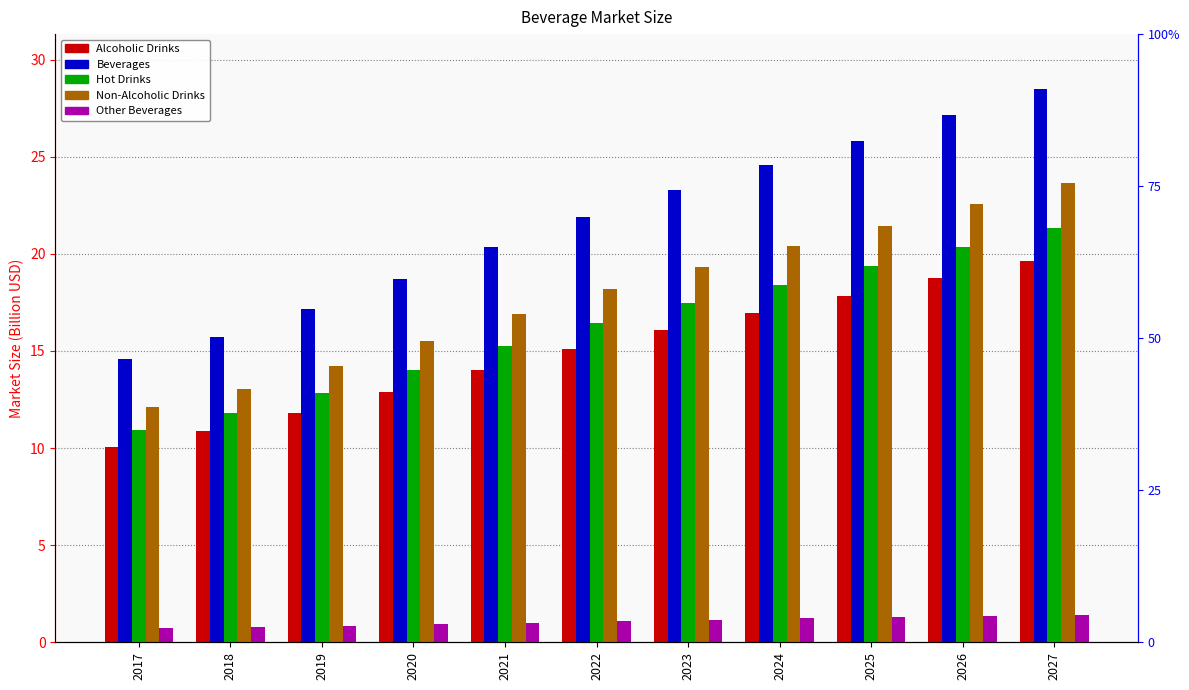

What is the minimum value for Beverages?

14.6